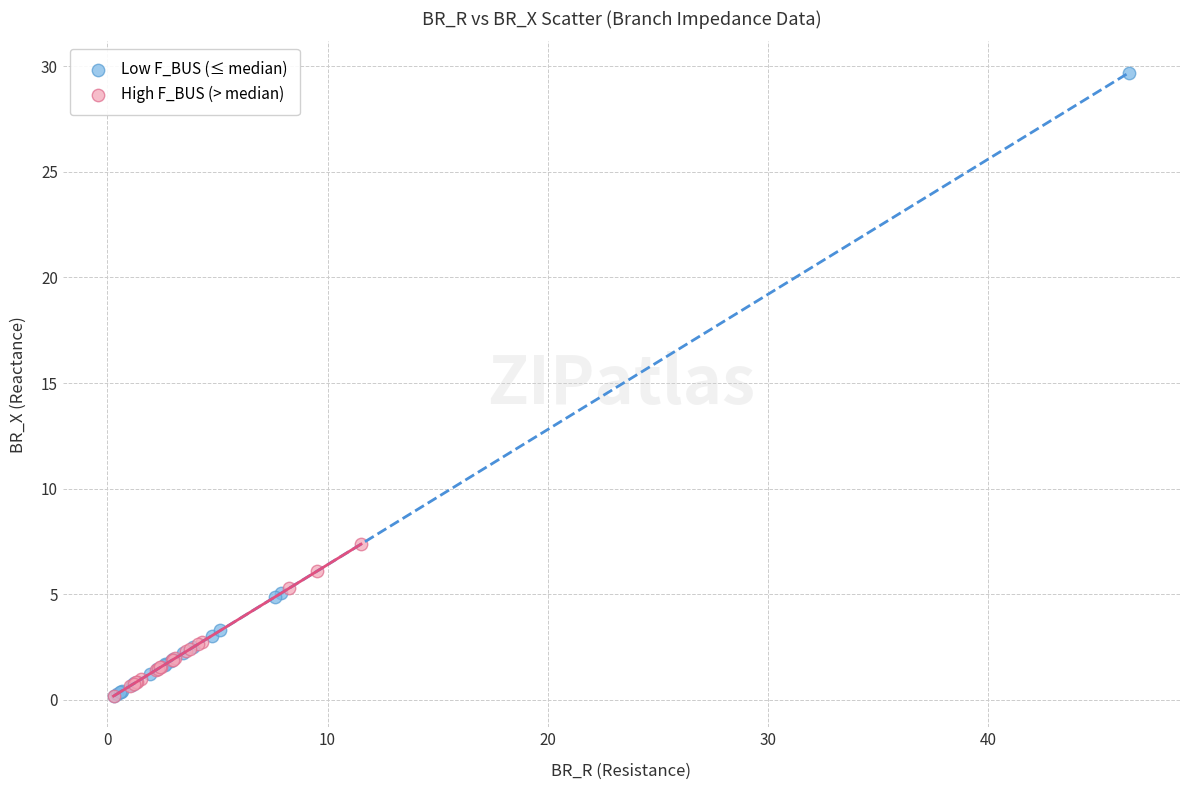

Which series has the widest spread of Y values?

Low F_BUS (≤ median)